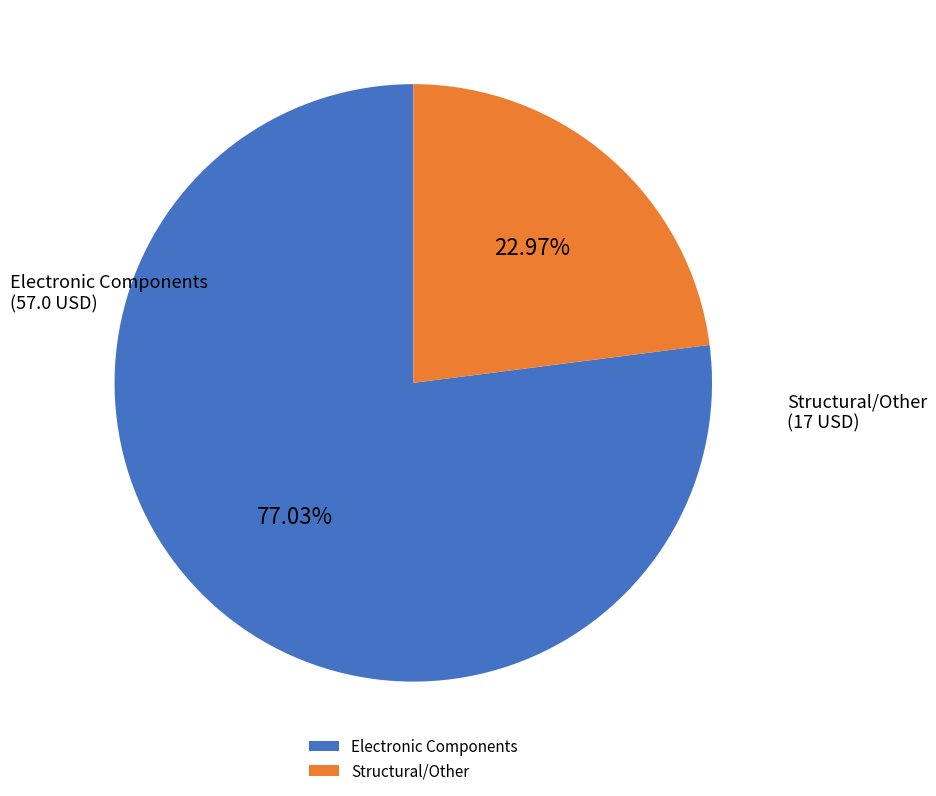

To the nearest percent, what is the average slice percentage?

50%